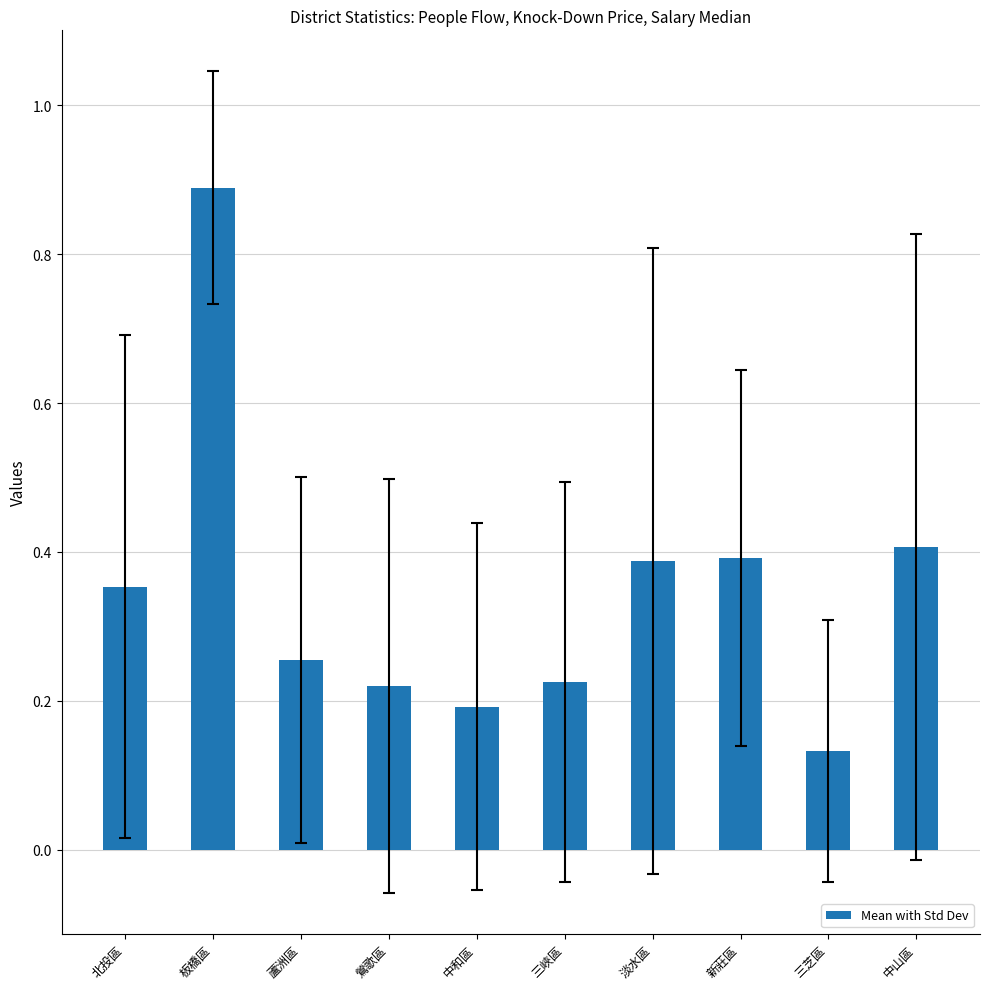

Count the values in the range 0 to 1.

10